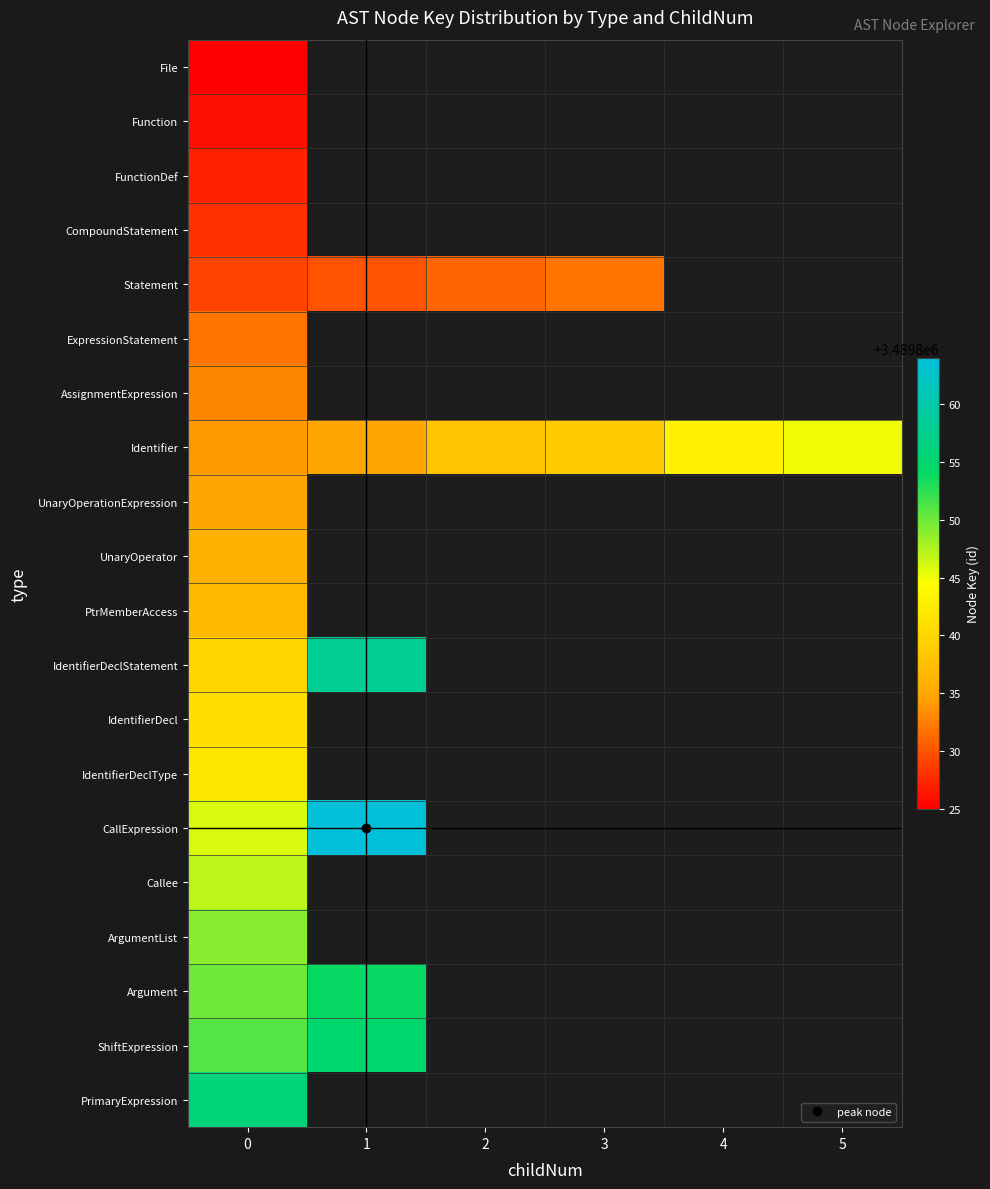

At how many categories does at least one series exceed 3489831?

6